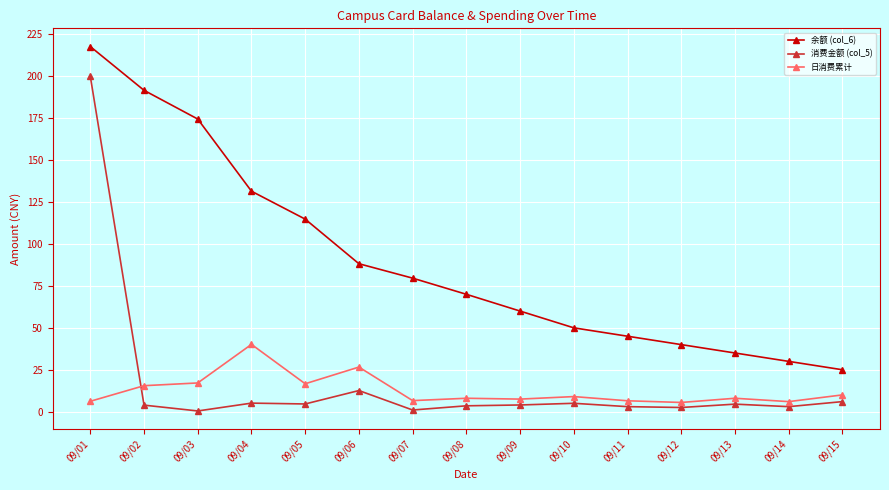

The value of 消费金额 (col_5) at 09/09 is 4.0. True or false?

True